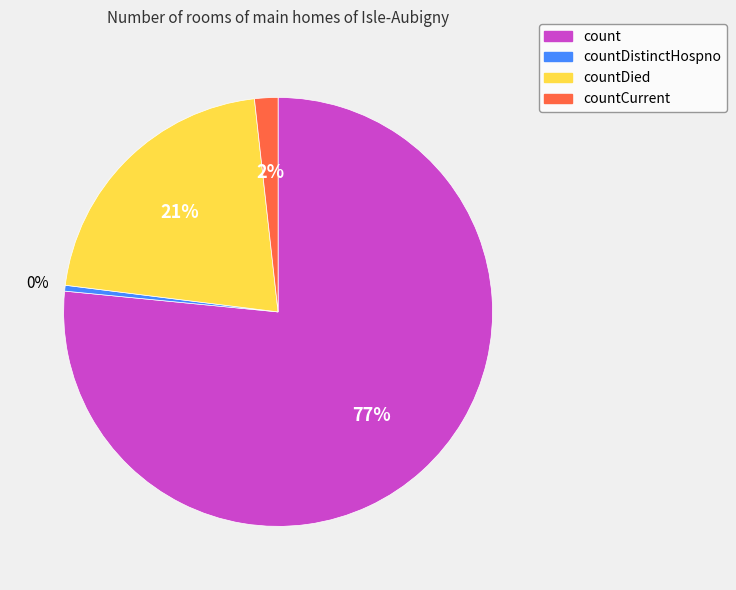

What is the majority slice?

count